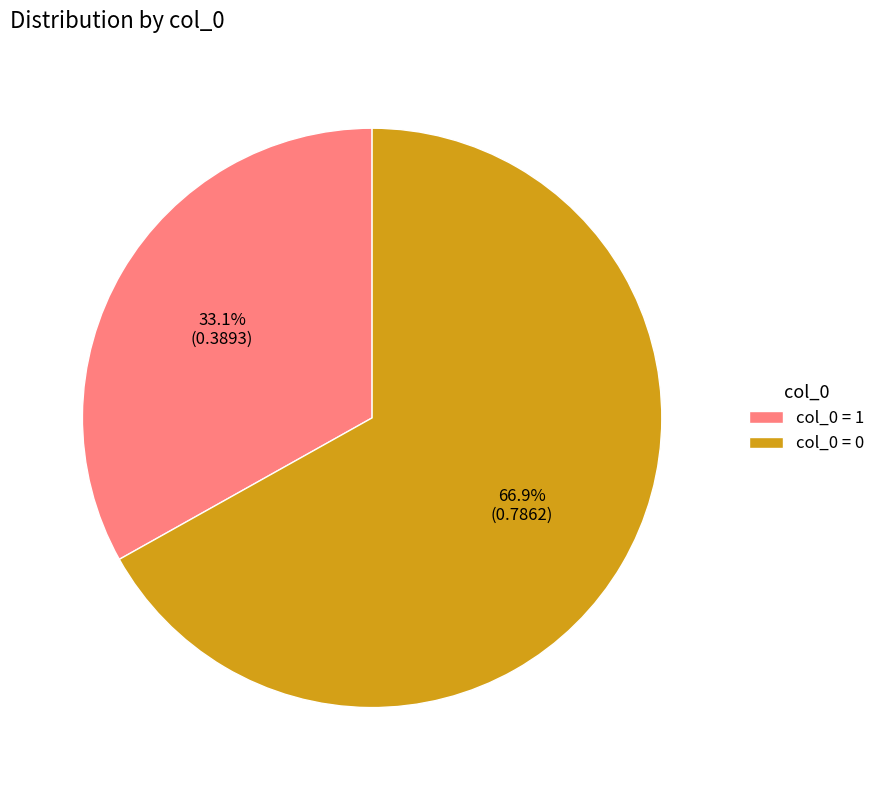

How many slices are in this pie chart?

2